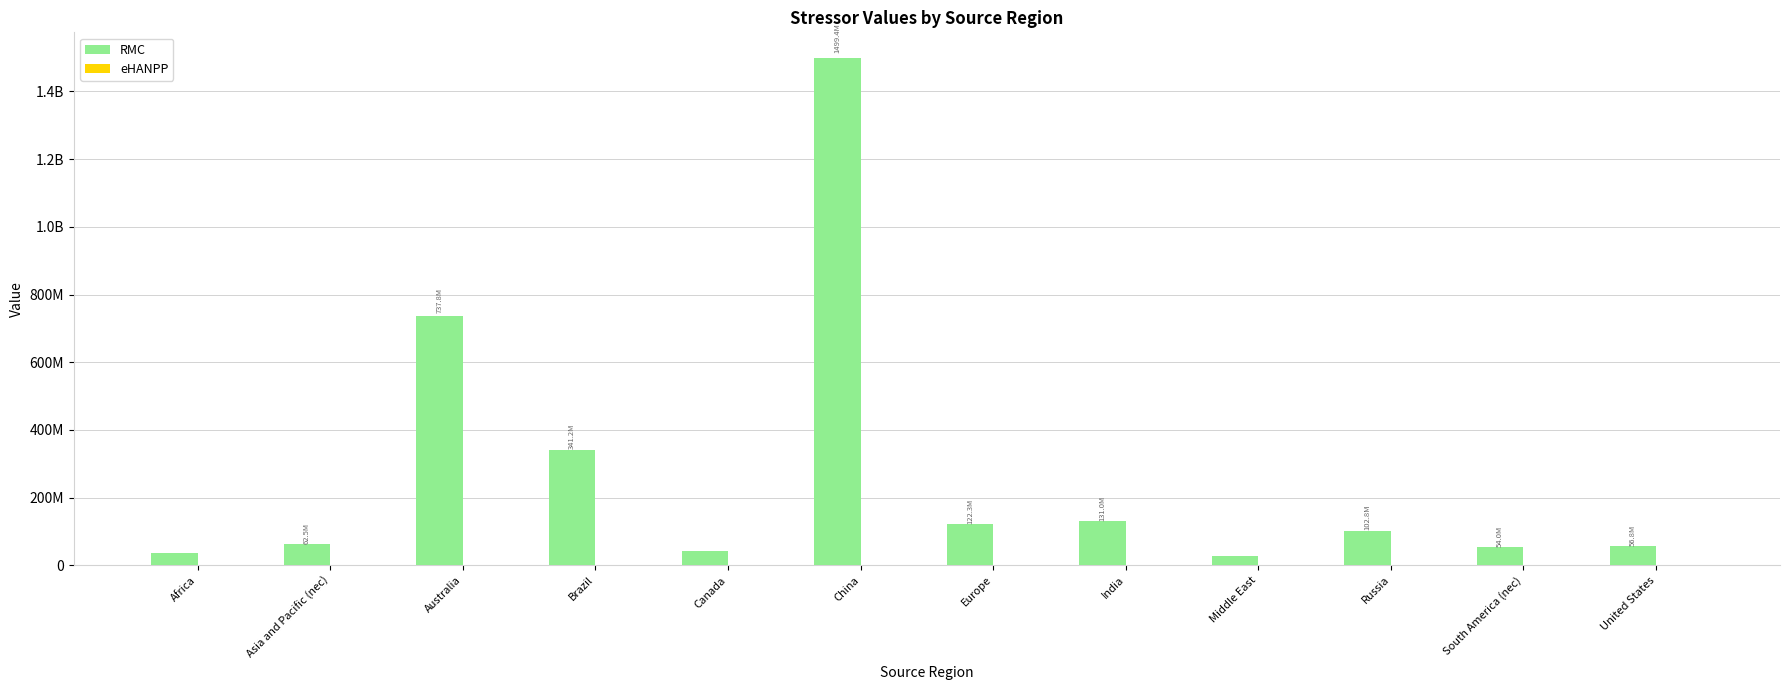

At which category is the sum across all series the highest?

China